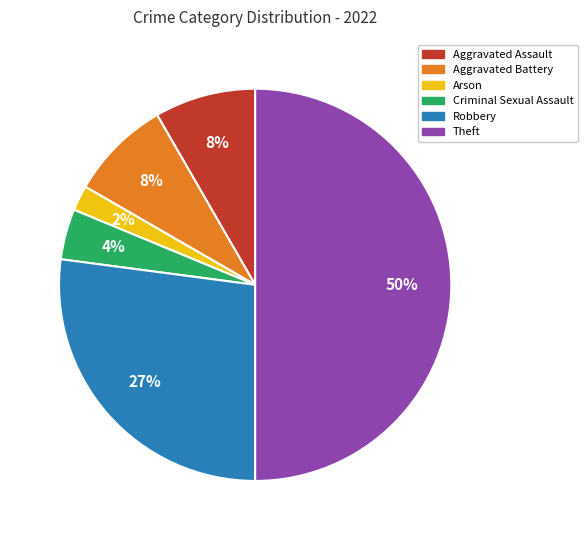

Combined, do Aggravated Battery and Theft account for over 50%?

Yes